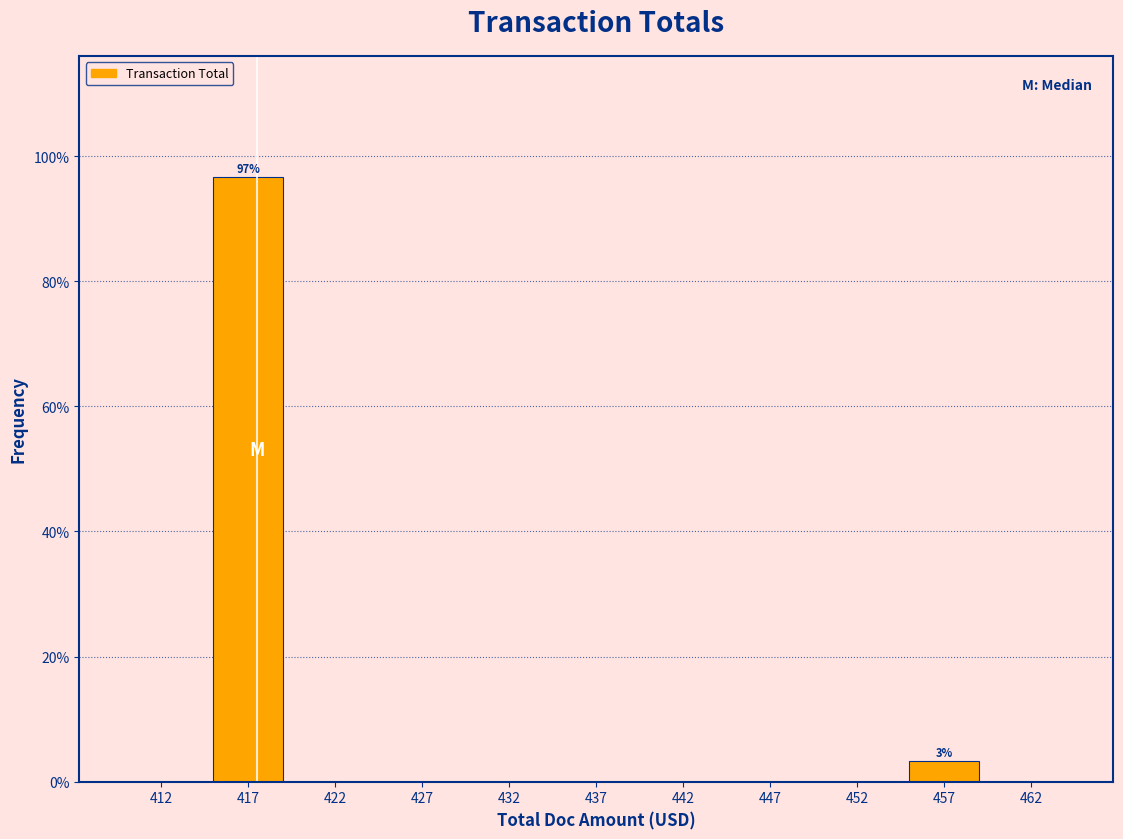

Over which range of the x-axis is the bar tallest?

415 to 420